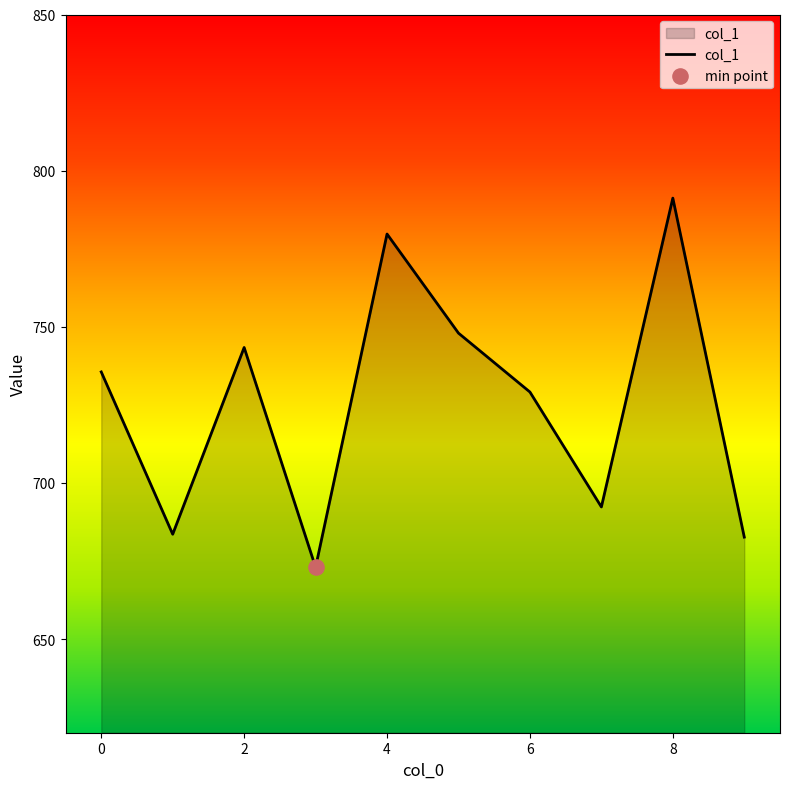

What is the difference between the maximum and minimum values?

118.2